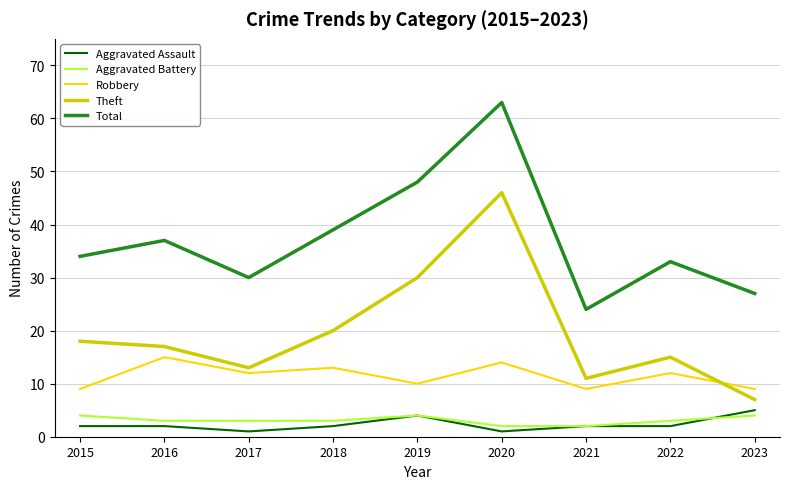

True or false: Robbery has a value of 10 at 2019.

True